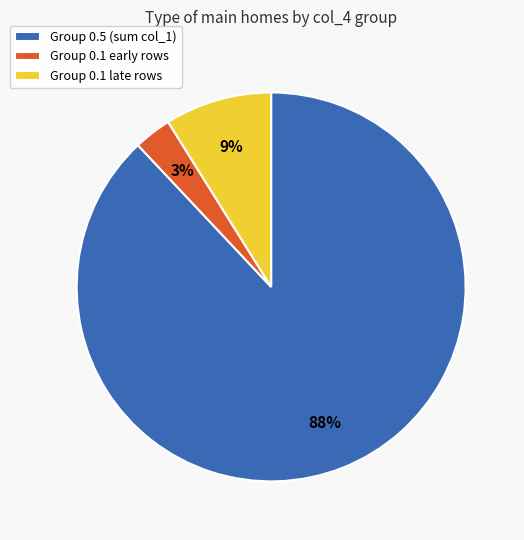

To the nearest percent, what is the difference between the largest and smallest slice percentages?

85%